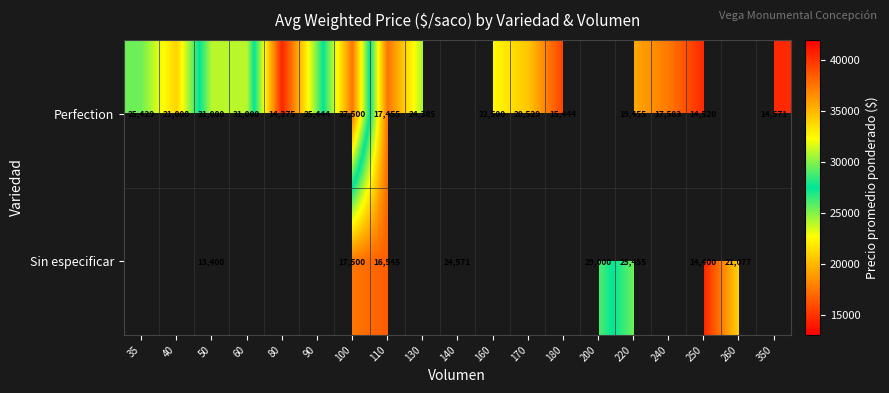

How many distinct data groups are displayed?

2